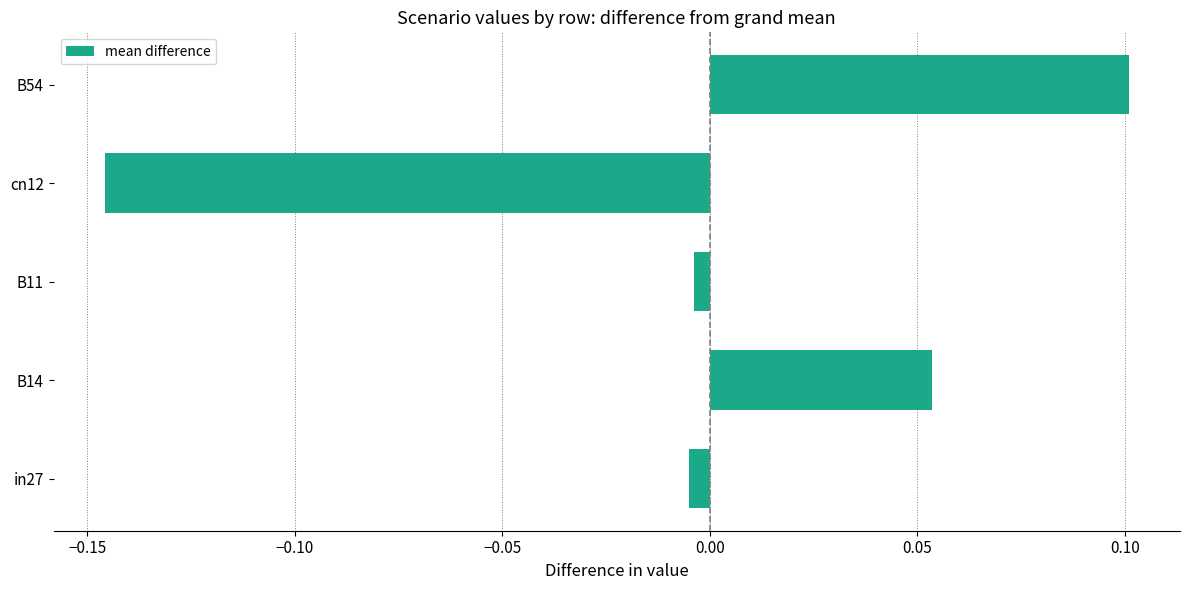

How many data points does each series have?

5